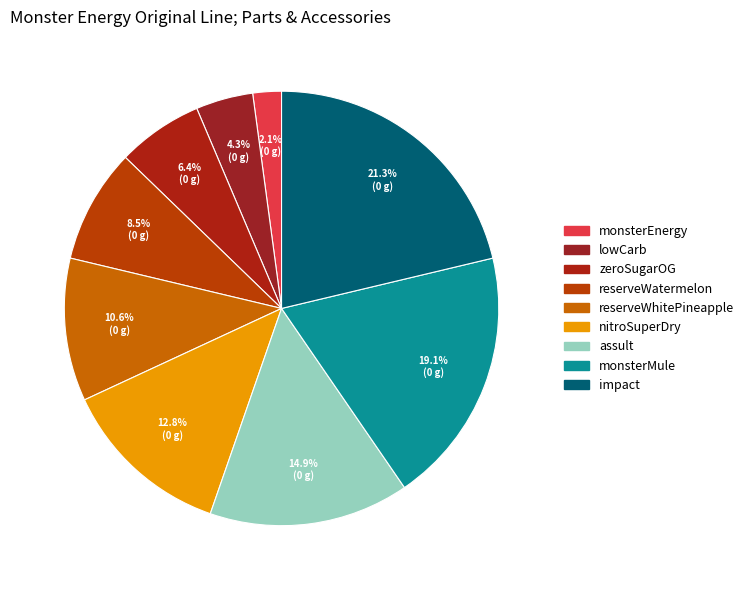

Is it true that assult is 15% of the pie?

True